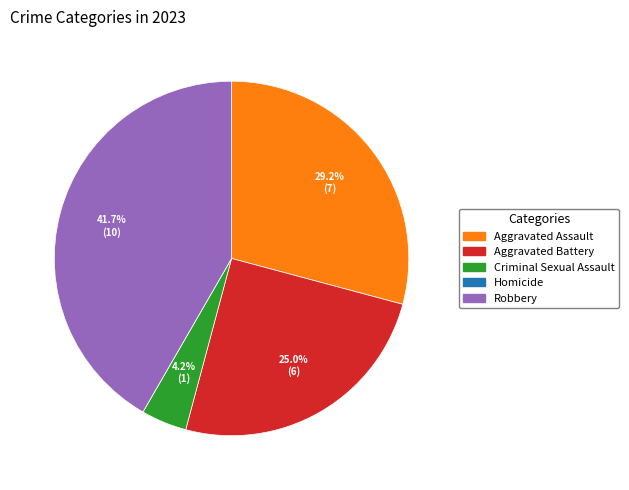

Is Robbery the majority of the pie?

No